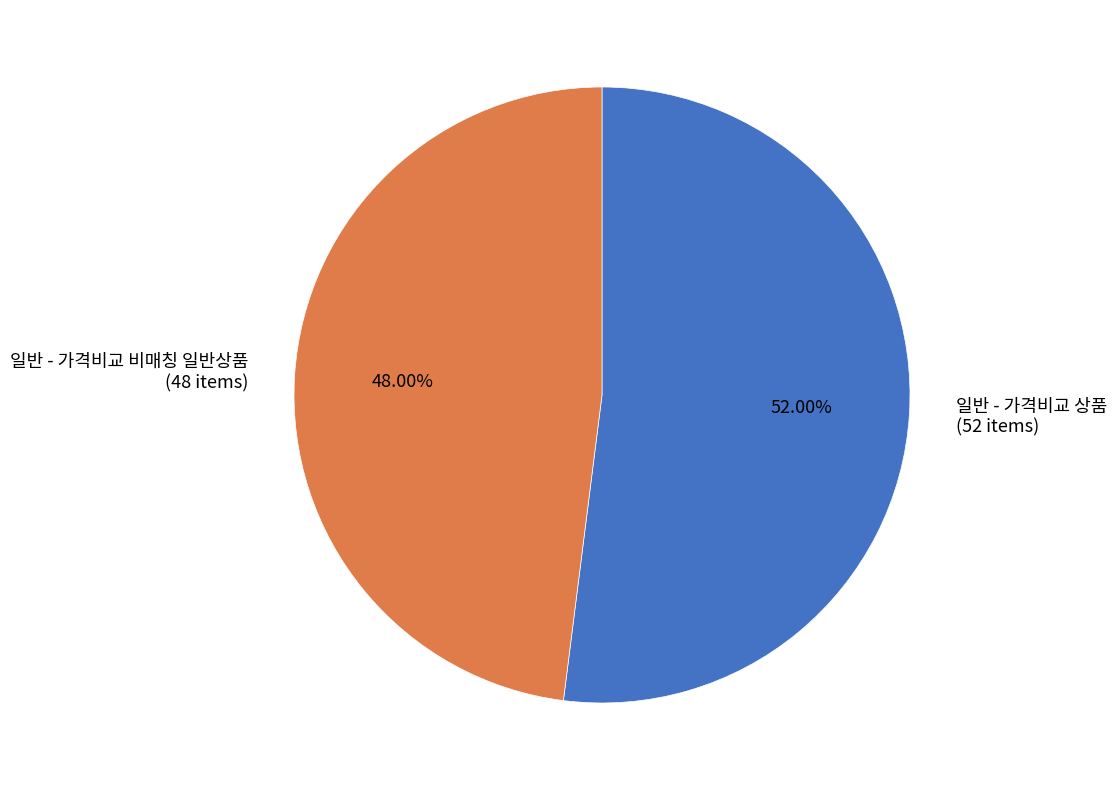

To the nearest percent, what percentage of the pie is 일반 - 가격비교 상품?

52%